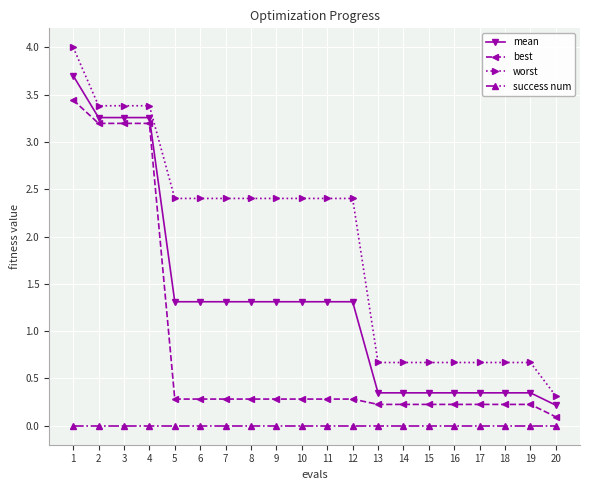

Rank the series by their average value, from lowest to highest.

success num, best, mean, worst